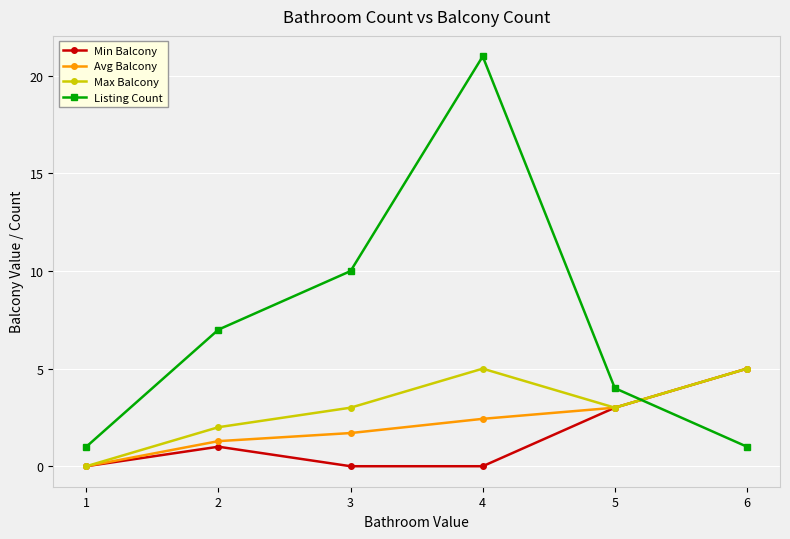

Reading right to left, extract all data points from this chart.

Min Balcony: 6=5.0	5=3.0	4=0.0	3=0.0	2=1.0	1=0.0
Avg Balcony: 6=5.0	5=3.0	4=2.4	3=1.7	2=1.3	1=0.0
Max Balcony: 6=5.0	5=3.0	4=5.0	3=3.0	2=2.0	1=0.0
Listing Count: 6=1.0	5=4.0	4=21.0	3=10.0	2=7.0	1=1.0